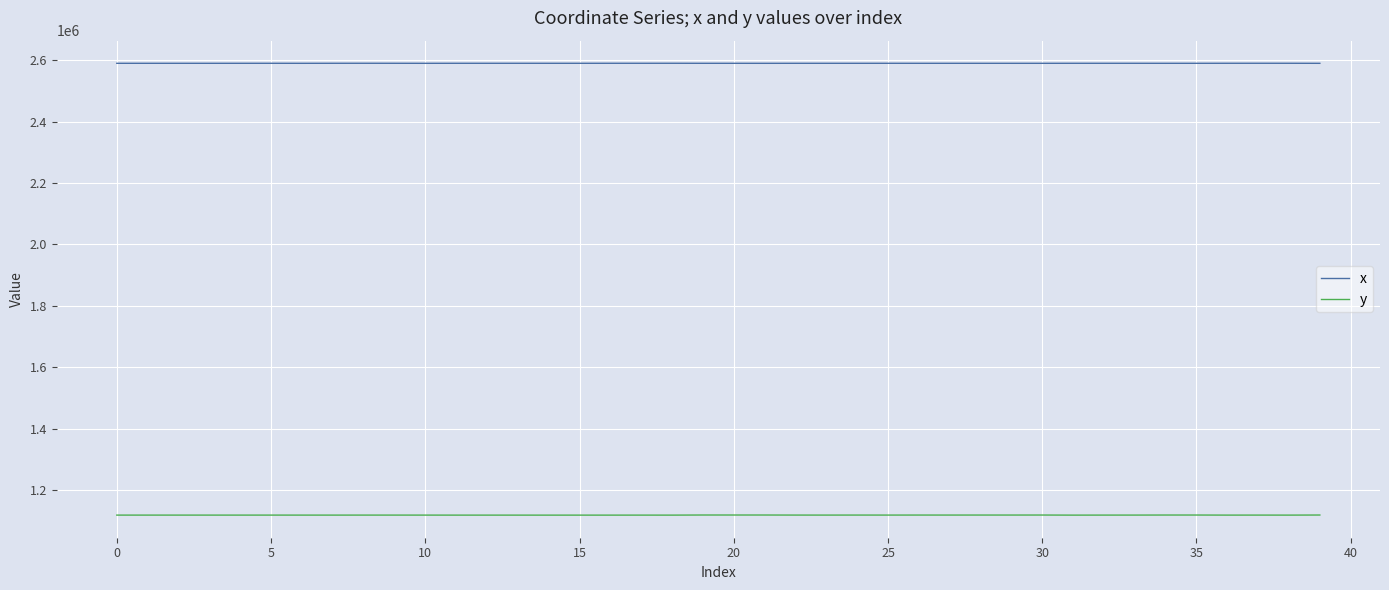

List the series in order of their overall mean, lowest first.

y, x